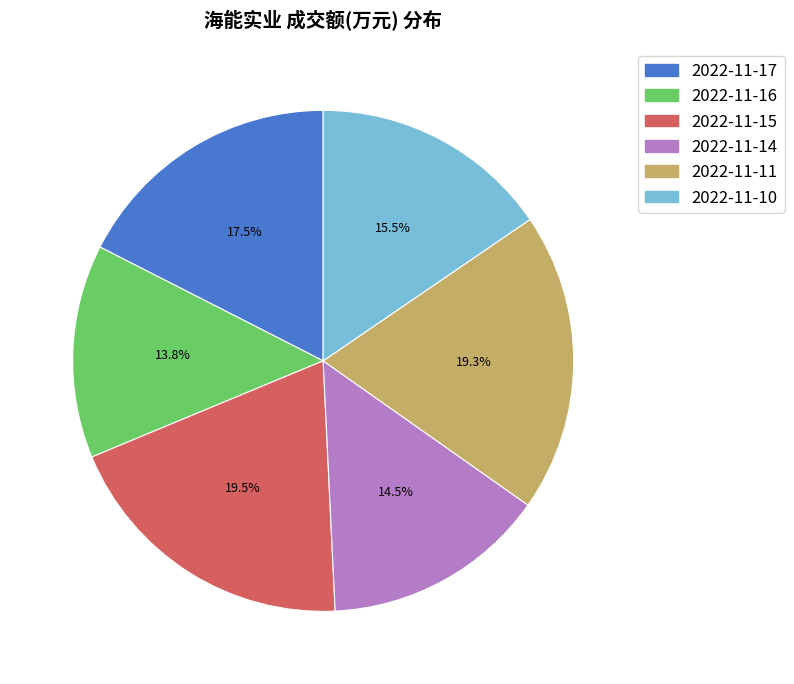

To the nearest percent, what percentage of the pie is 2022-11-11?

19%